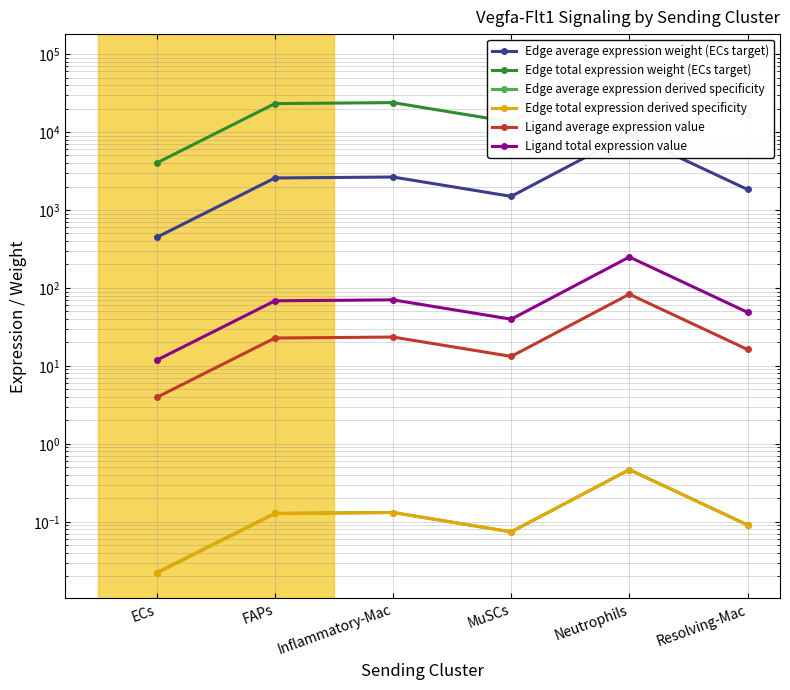

List the series in order of their peak value, lowest first.

Edge average expression derived specificity, Edge total expression derived specificity, Ligand average expression value, Ligand total expression value, Edge average expression weight (ECs target), Edge total expression weight (ECs target)